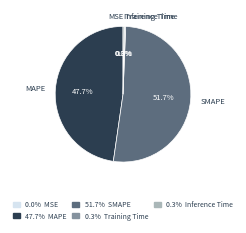

Which slice is the largest?

SMAPE